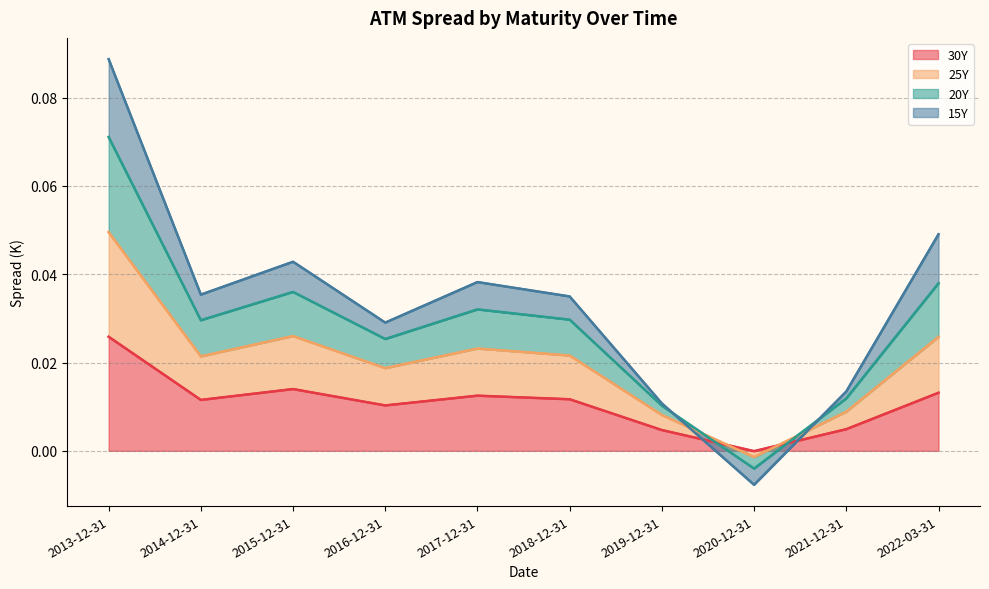

In 30Y, how many points are lower than both neighbors (excluding endpoints)?

3